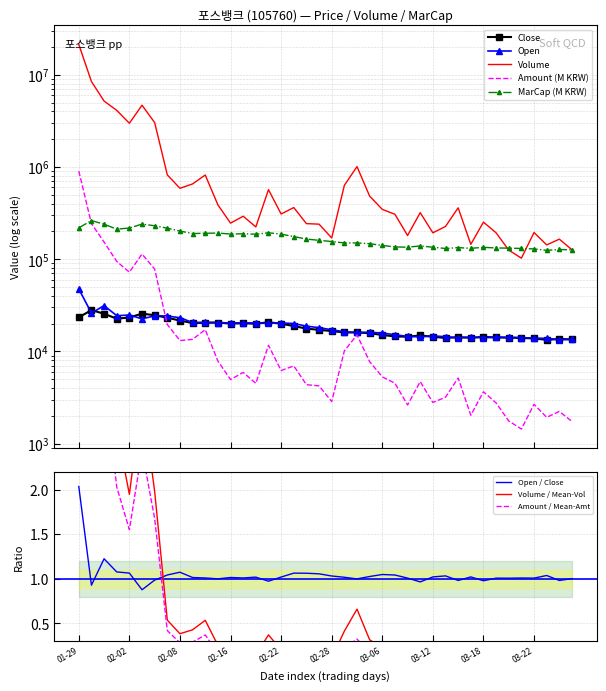

How many interior local peaks does the Close series have?

10